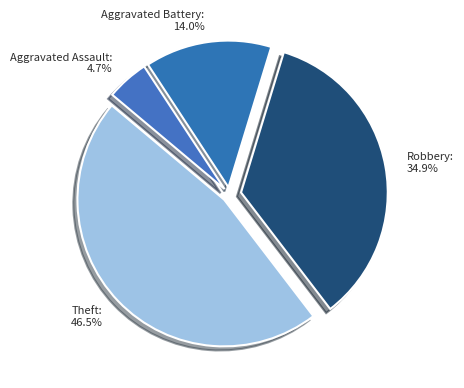

Do Aggravated Battery and Aggravated Assault together represent more than half of the pie?

No